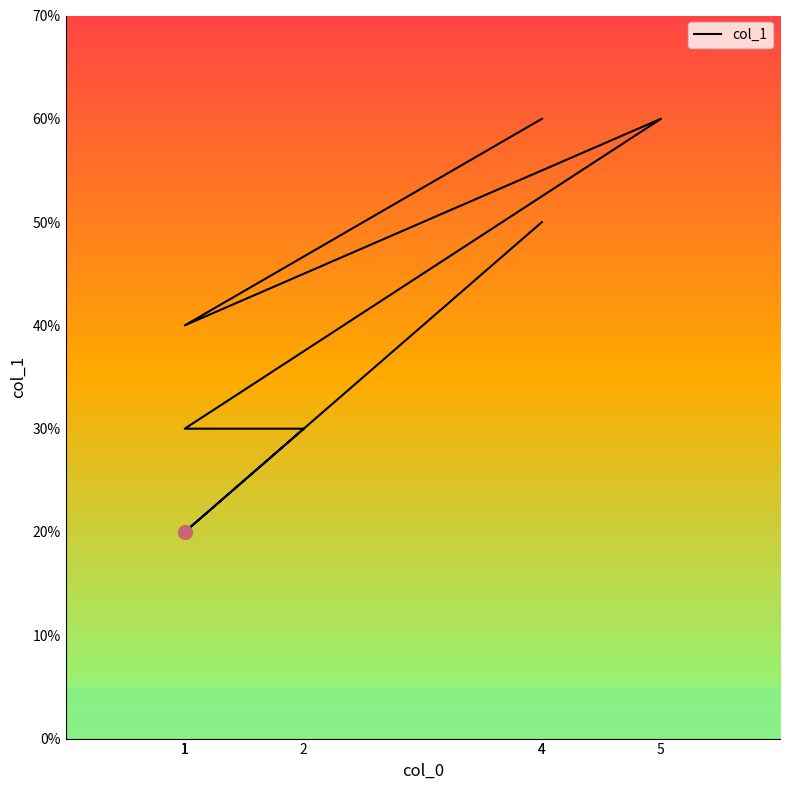

What is the change in value from 2 to 4?

+2